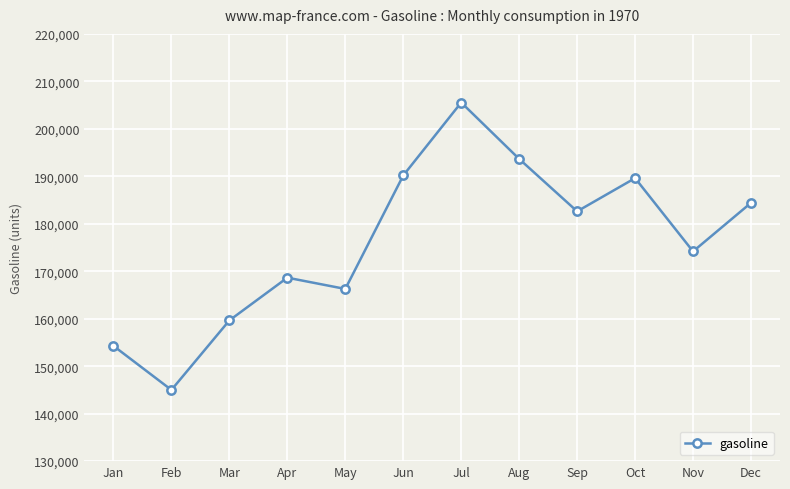

What is the value of the 6th point from the left?

190176